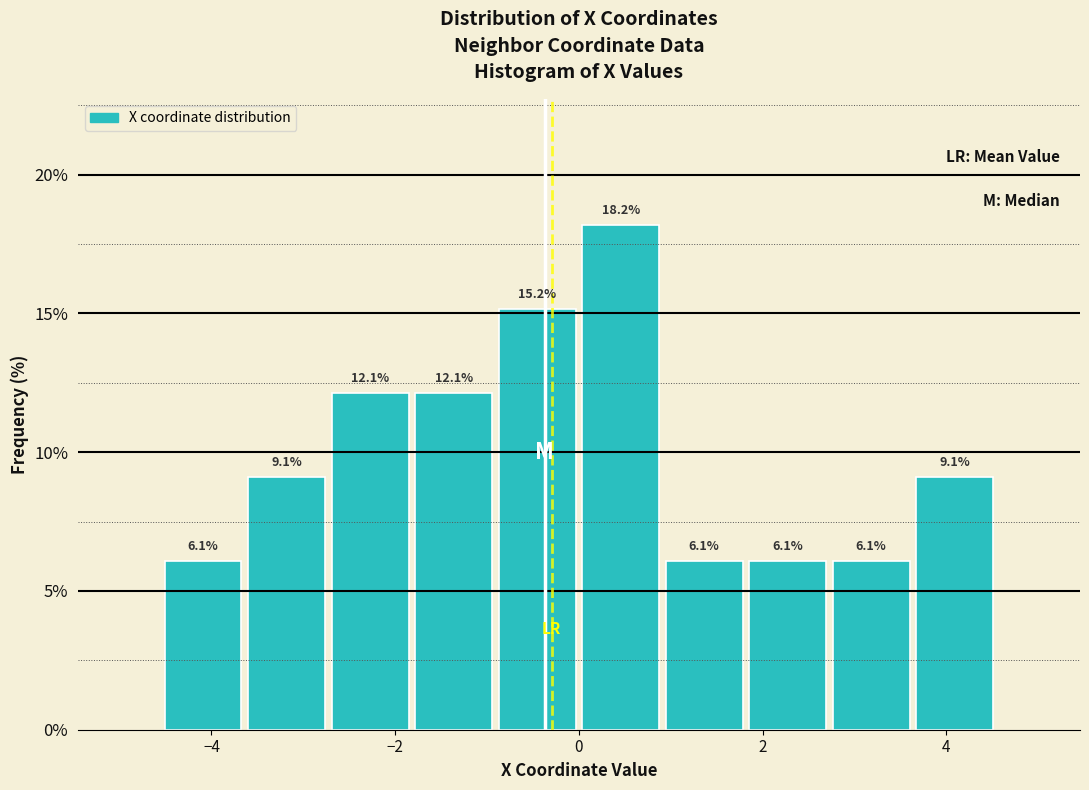

What is the height of the bar covering 2.8 to 3.6 on the x-axis? The bar edges are not printed on the chart, so give them approximately, as read against the axis.

6.1